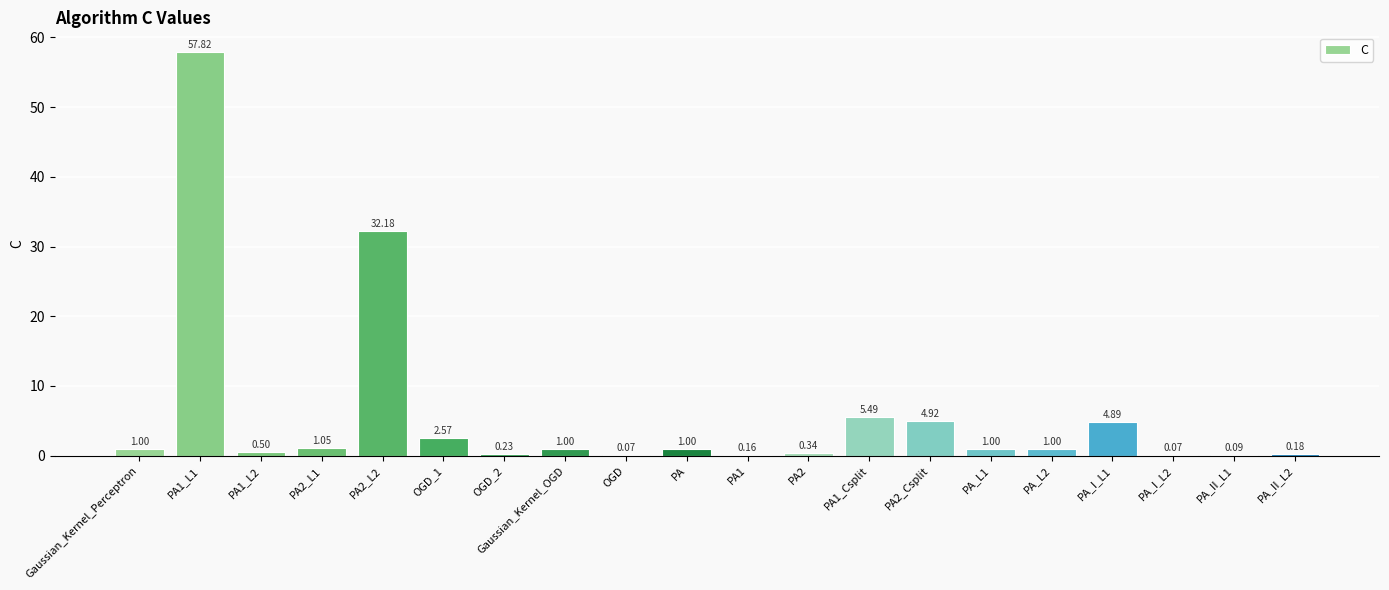

What is the greatest value displayed?

57.8